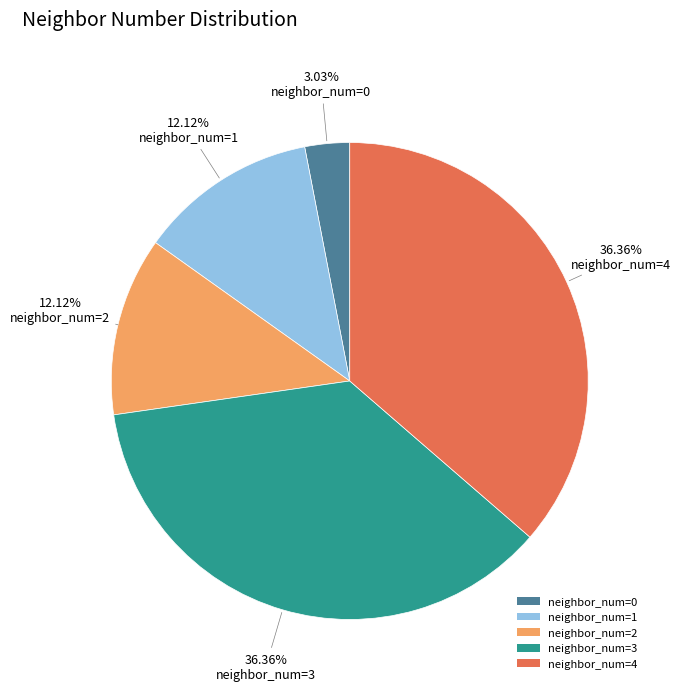

Does any single category account for the majority?

No